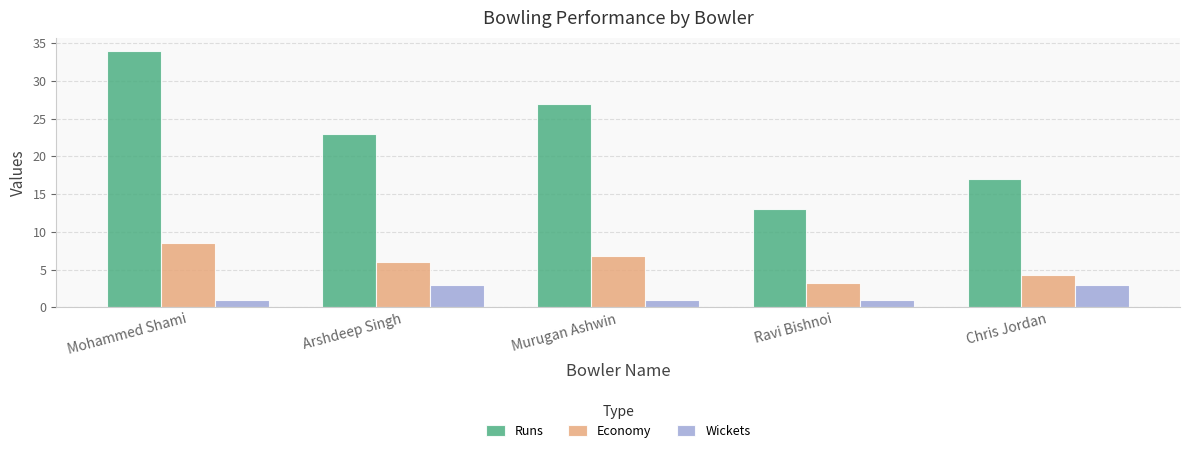

What is the difference between the second highest and second lowest values in the Economy series?

2.5